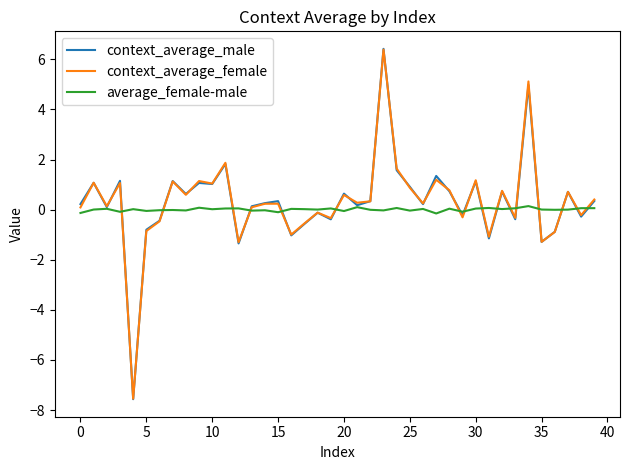

Which series has the widest spread of values?

context_average_male